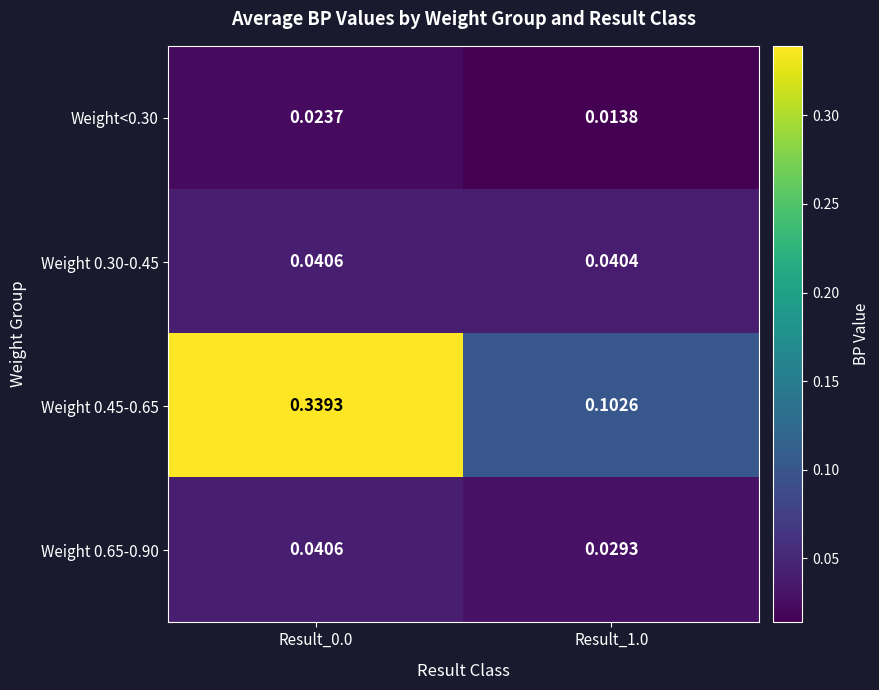

Count the number of categories in the chart.

2